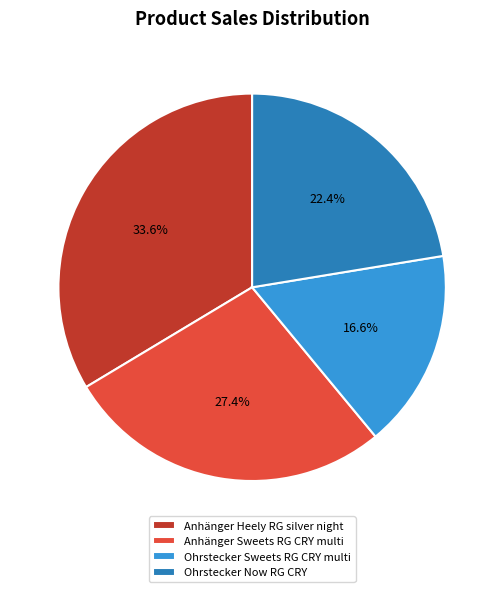

Rank the categories by value from highest to lowest.

Anhänger Heely RG silver night, Anhänger Sweets RG CRY multi, Ohrstecker Now RG CRY, Ohrstecker Sweets RG CRY multi